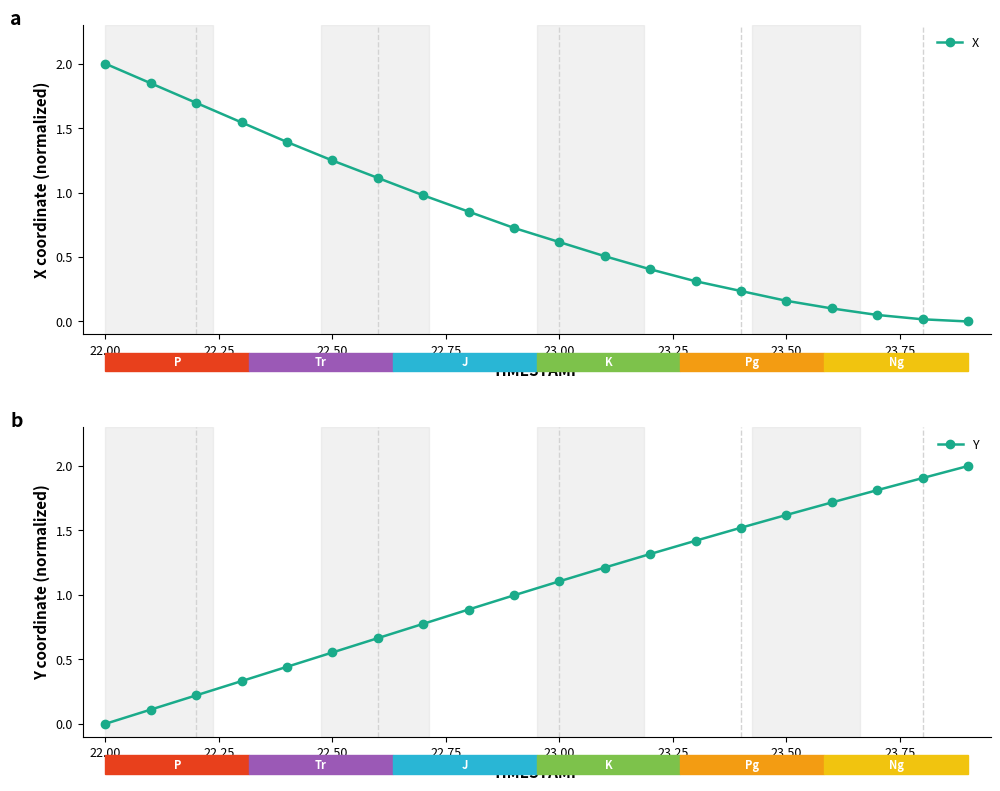

What is the average value of the Y series?

1.0